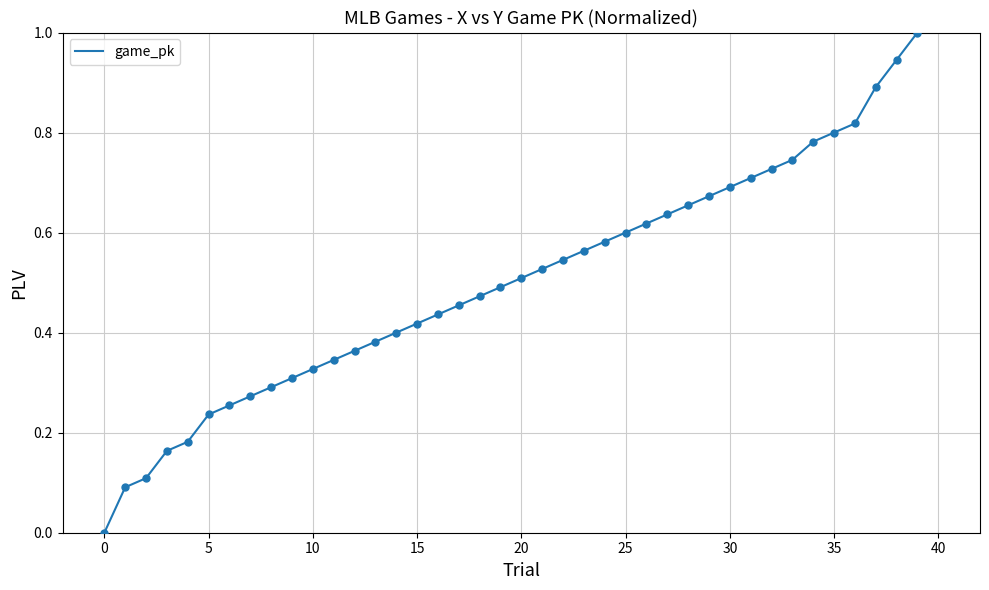

What is the difference between the maximum and minimum values?

1.0